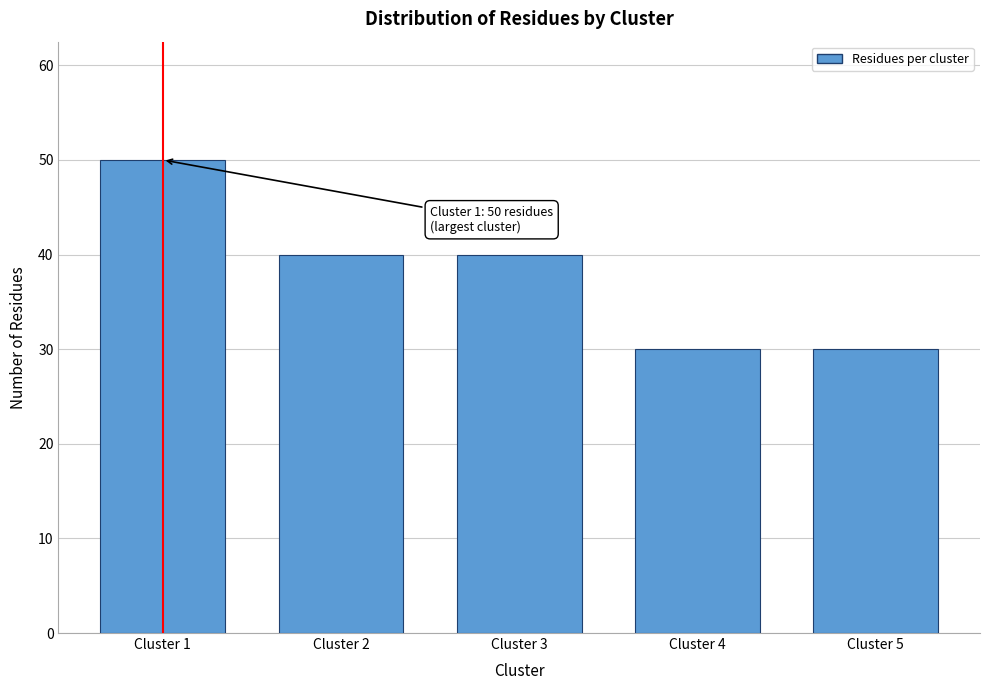

Reading right to left, transcribe all the data shown in this chart.

Cluster 5=30	Cluster 4=30	Cluster 3=40	Cluster 2=40	Cluster 1=50